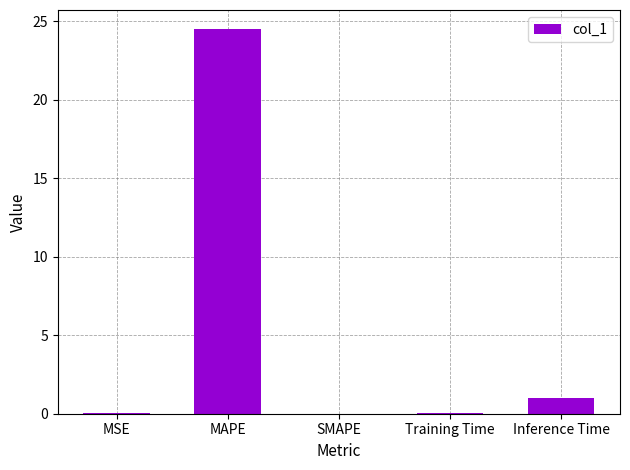

Are the bars horizontal?

No